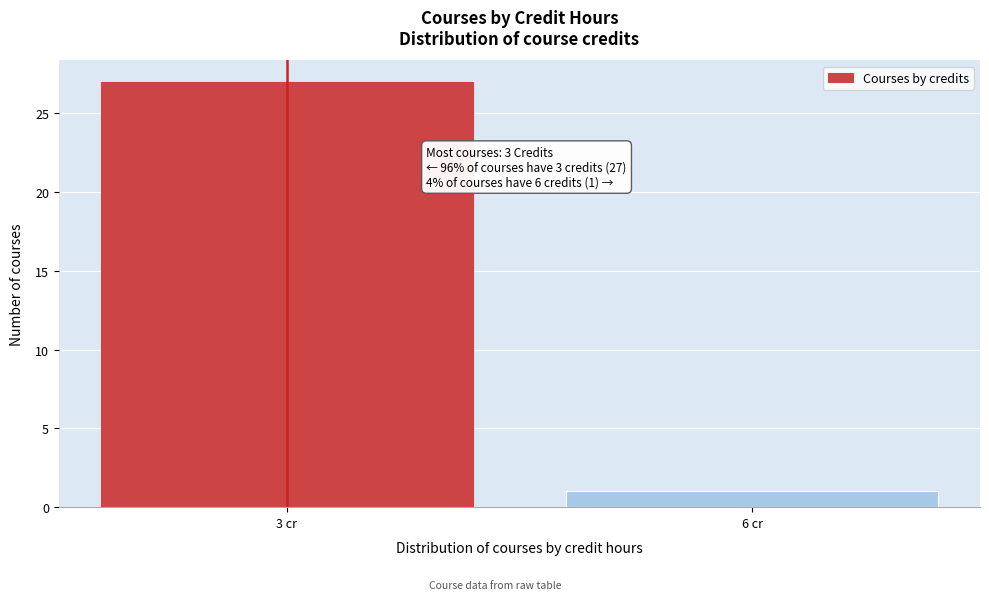

Reading right to left, what are all the values shown in this chart?

6 cr=1	3 cr=27